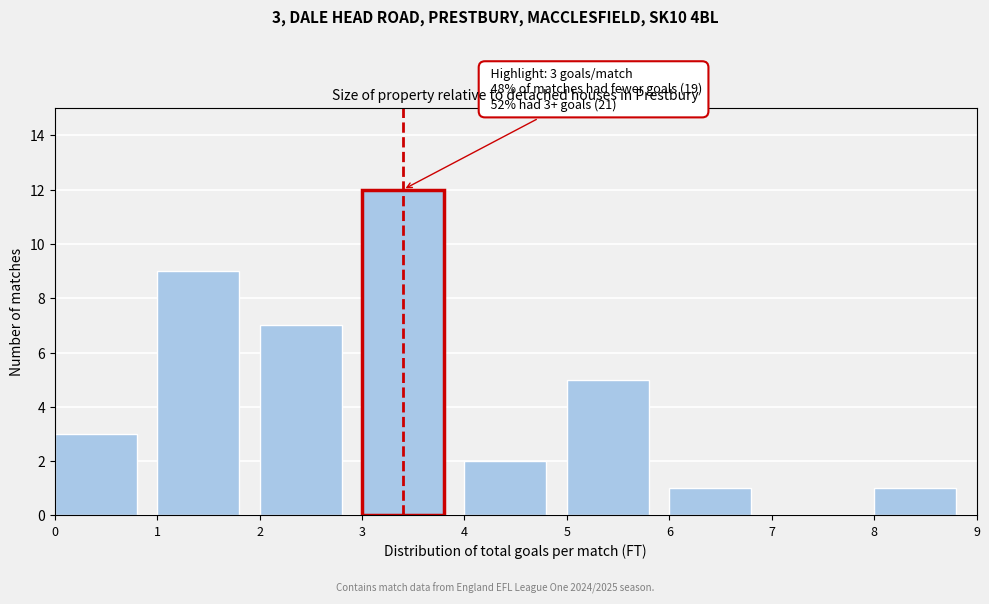

Which range on the x-axis has the tallest bar?

3 to 4